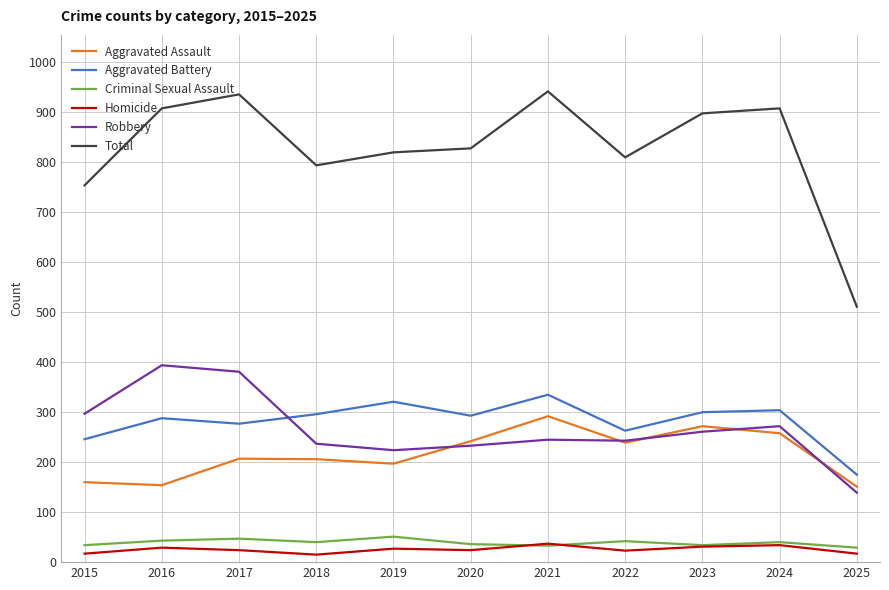

What is the sum of the Robbery values at 2020 and 2019?

457